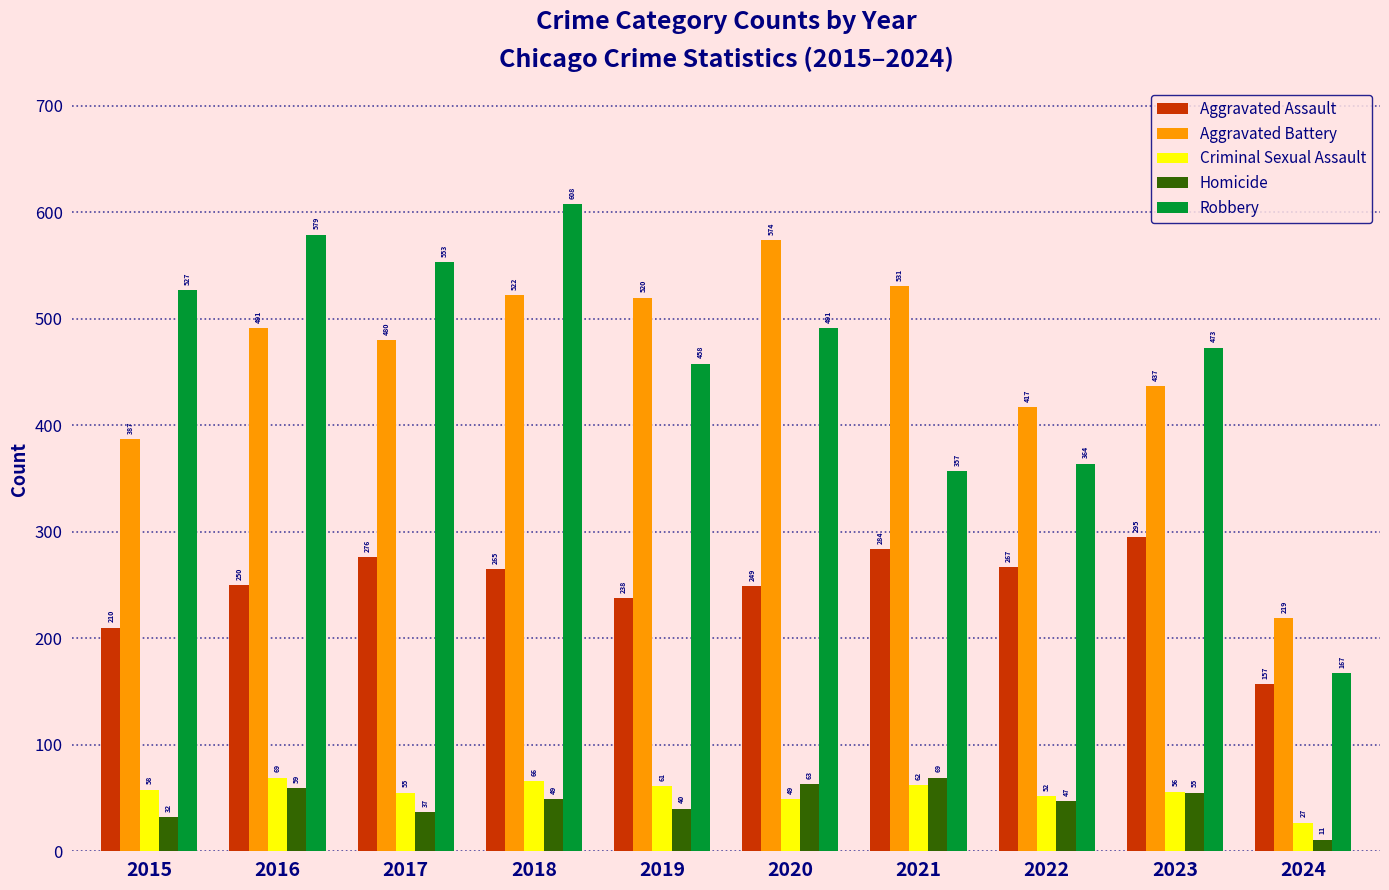

Which series has the largest total across all categories?

Aggravated Battery